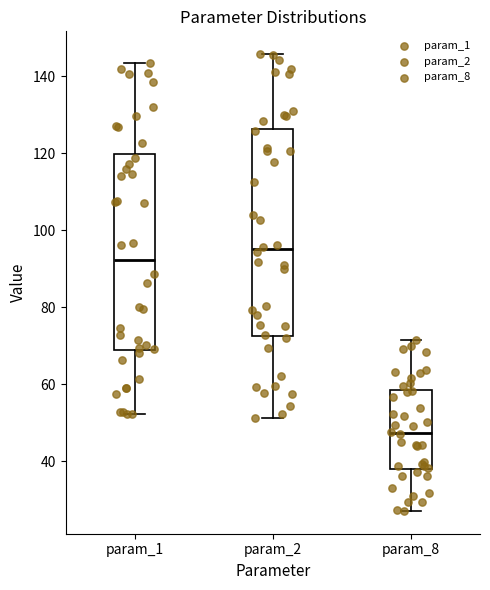

Where is the upper edge of the box for param_8 on the y-axis? The values are not printed on the chart, so give them approximately, as read against the axis.

58